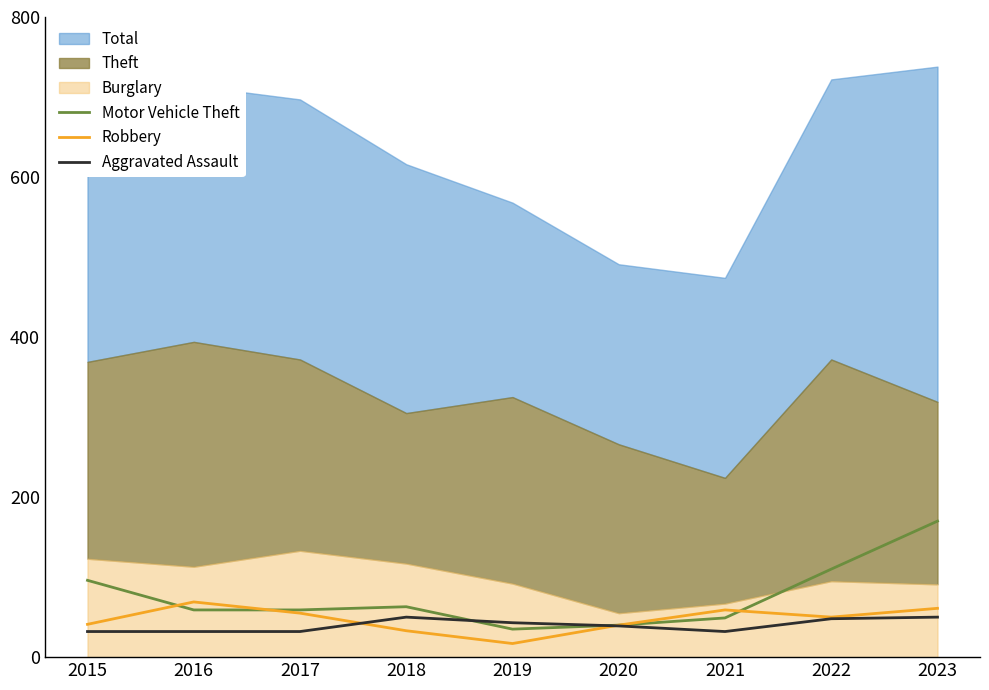

Is it true that Aggravated Assault equals 32 at 2021?

True